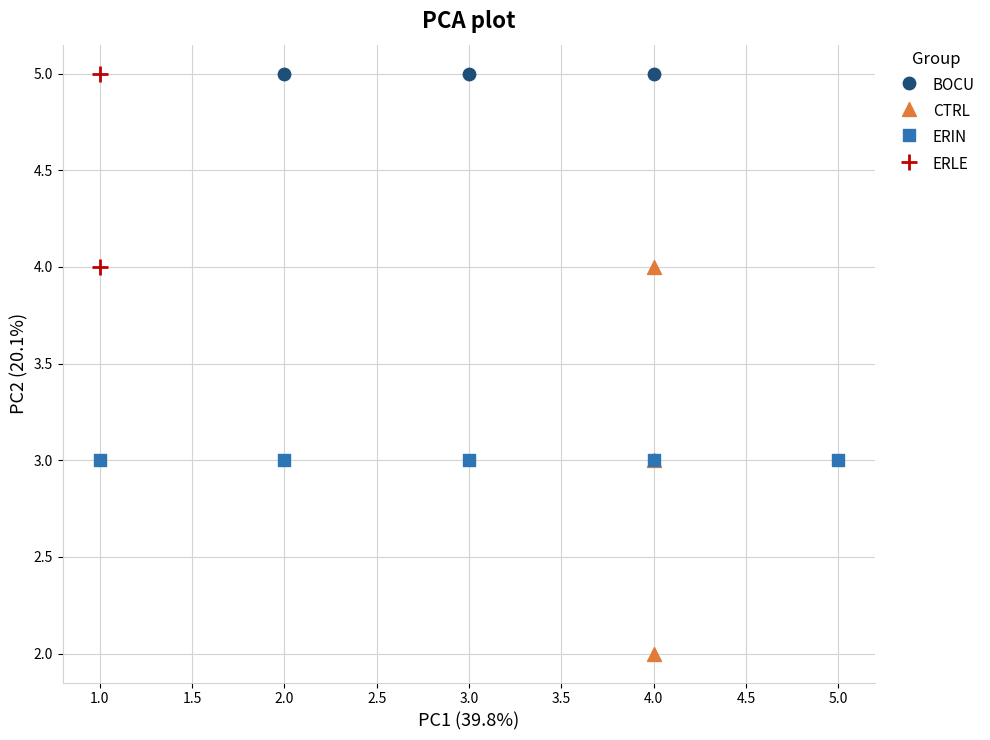

What are all the series names shown in the legend?

BOCU, CTRL, ERIN, ERLE